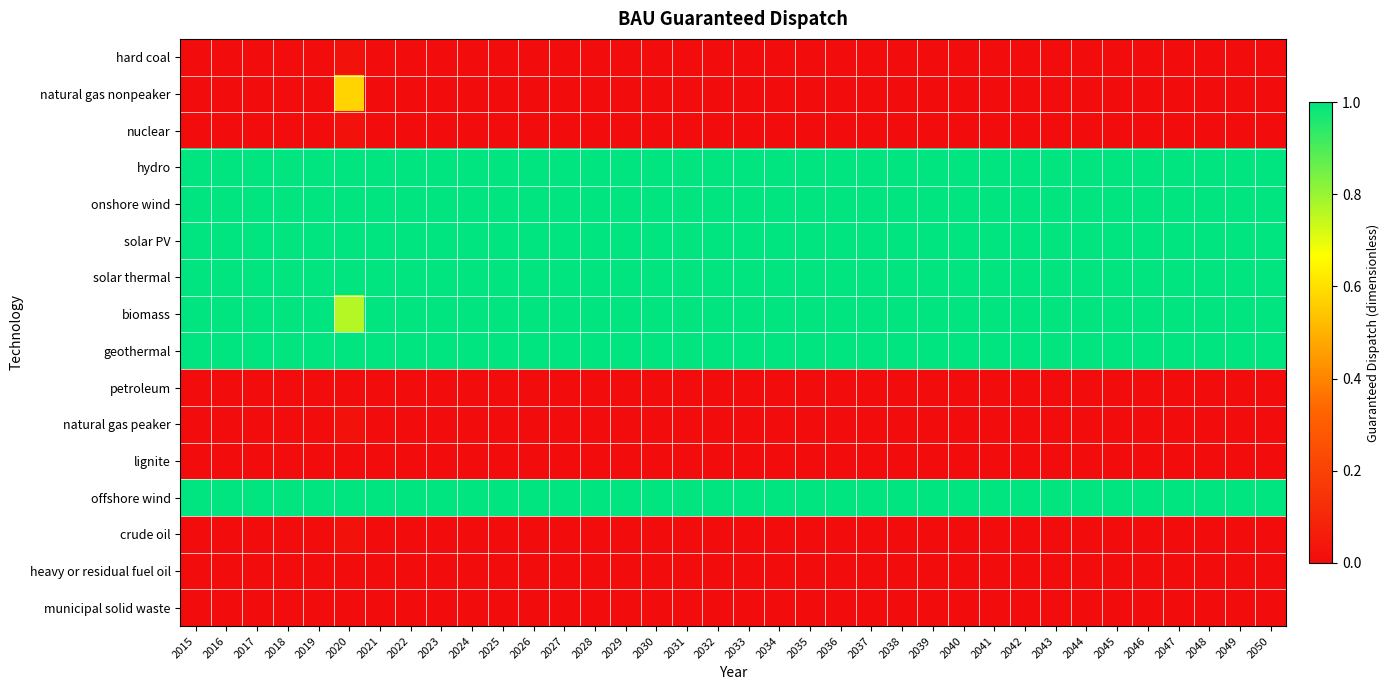

Reading right to left, what are all the values shown in this chart?

hard coal: 2050=0.0	2049=0.0	2048=0.0	2047=0.0	2046=0.0	2045=0.0	2044=0.0	2043=0.0	2042=0.0	2041=0.0	2040=0.0	2039=0.0	2038=0.0	2037=0.0	2036=0.0	2035=0.0	2034=0.0	2033=0.0	2032=0.0	2031=0.0	2030=0.0	2029=0.0	2028=0.0	2027=0.0	2026=0.0	2025=0.0	2024=0.0	2023=0.0	2022=0.0	2021=0.0	2020=0.0	2019=0.0	2018=0.0	2017=0.0	2016=0.0	2015=0.0
natural gas nonpeaker: 2050=0.0	2049=0.0	2048=0.0	2047=0.0	2046=0.0	2045=0.0	2044=0.0	2043=0.0	2042=0.0	2041=0.0	2040=0.0	2039=0.0	2038=0.0	2037=0.0	2036=0.0	2035=0.0	2034=0.0	2033=0.0	2032=0.0	2031=0.0	2030=0.0	2029=0.0	2028=0.0	2027=0.0	2026=0.0	2025=0.0	2024=0.0	2023=0.0	2022=0.0	2021=0.0	2020=0.6	2019=0.0	2018=0.0	2017=0.0	2016=0.0	2015=0.0
nuclear: 2050=0.0	2049=0.0	2048=0.0	2047=0.0	2046=0.0	2045=0.0	2044=0.0	2043=0.0	2042=0.0	2041=0.0	2040=0.0	2039=0.0	2038=0.0	2037=0.0	2036=0.0	2035=0.0	2034=0.0	2033=0.0	2032=0.0	2031=0.0	2030=0.0	2029=0.0	2028=0.0	2027=0.0	2026=0.0	2025=0.0	2024=0.0	2023=0.0	2022=0.0	2021=0.0	2020=0.0	2019=0.0	2018=0.0	2017=0.0	2016=0.0	2015=0.0
hydro: 2050=1.0	2049=1.0	2048=1.0	2047=1.0	2046=1.0	2045=1.0	2044=1.0	2043=1.0	2042=1.0	2041=1.0	2040=1.0	2039=1.0	2038=1.0	2037=1.0	2036=1.0	2035=1.0	2034=1.0	2033=1.0	2032=1.0	2031=1.0	2030=1.0	2029=1.0	2028=1.0	2027=1.0	2026=1.0	2025=1.0	2024=1.0	2023=1.0	2022=1.0	2021=1.0	2020=1.0	2019=1.0	2018=1.0	2017=1.0	2016=1.0	2015=1.0
onshore wind: 2050=1.0	2049=1.0	2048=1.0	2047=1.0	2046=1.0	2045=1.0	2044=1.0	2043=1.0	2042=1.0	2041=1.0	2040=1.0	2039=1.0	2038=1.0	2037=1.0	2036=1.0	2035=1.0	2034=1.0	2033=1.0	2032=1.0	2031=1.0	2030=1.0	2029=1.0	2028=1.0	2027=1.0	2026=1.0	2025=1.0	2024=1.0	2023=1.0	2022=1.0	2021=1.0	2020=1.0	2019=1.0	2018=1.0	2017=1.0	2016=1.0	2015=1.0
solar PV: 2050=1.0	2049=1.0	2048=1.0	2047=1.0	2046=1.0	2045=1.0	2044=1.0	2043=1.0	2042=1.0	2041=1.0	2040=1.0	2039=1.0	2038=1.0	2037=1.0	2036=1.0	2035=1.0	2034=1.0	2033=1.0	2032=1.0	2031=1.0	2030=1.0	2029=1.0	2028=1.0	2027=1.0	2026=1.0	2025=1.0	2024=1.0	2023=1.0	2022=1.0	2021=1.0	2020=1.0	2019=1.0	2018=1.0	2017=1.0	2016=1.0	2015=1.0
solar thermal: 2050=1.0	2049=1.0	2048=1.0	2047=1.0	2046=1.0	2045=1.0	2044=1.0	2043=1.0	2042=1.0	2041=1.0	2040=1.0	2039=1.0	2038=1.0	2037=1.0	2036=1.0	2035=1.0	2034=1.0	2033=1.0	2032=1.0	2031=1.0	2030=1.0	2029=1.0	2028=1.0	2027=1.0	2026=1.0	2025=1.0	2024=1.0	2023=1.0	2022=1.0	2021=1.0	2020=1.0	2019=1.0	2018=1.0	2017=1.0	2016=1.0	2015=1.0
biomass: 2050=1.0	2049=1.0	2048=1.0	2047=1.0	2046=1.0	2045=1.0	2044=1.0	2043=1.0	2042=1.0	2041=1.0	2040=1.0	2039=1.0	2038=1.0	2037=1.0	2036=1.0	2035=1.0	2034=1.0	2033=1.0	2032=1.0	2031=1.0	2030=1.0	2029=1.0	2028=1.0	2027=1.0	2026=1.0	2025=1.0	2024=1.0	2023=1.0	2022=1.0	2021=1.0	2020=0.8	2019=1.0	2018=1.0	2017=1.0	2016=1.0	2015=1.0
geothermal: 2050=1.0	2049=1.0	2048=1.0	2047=1.0	2046=1.0	2045=1.0	2044=1.0	2043=1.0	2042=1.0	2041=1.0	2040=1.0	2039=1.0	2038=1.0	2037=1.0	2036=1.0	2035=1.0	2034=1.0	2033=1.0	2032=1.0	2031=1.0	2030=1.0	2029=1.0	2028=1.0	2027=1.0	2026=1.0	2025=1.0	2024=1.0	2023=1.0	2022=1.0	2021=1.0	2020=1.0	2019=1.0	2018=1.0	2017=1.0	2016=1.0	2015=1.0
petroleum: 2050=0.0	2049=0.0	2048=0.0	2047=0.0	2046=0.0	2045=0.0	2044=0.0	2043=0.0	2042=0.0	2041=0.0	2040=0.0	2039=0.0	2038=0.0	2037=0.0	2036=0.0	2035=0.0	2034=0.0	2033=0.0	2032=0.0	2031=0.0	2030=0.0	2029=0.0	2028=0.0	2027=0.0	2026=0.0	2025=0.0	2024=0.0	2023=0.0	2022=0.0	2021=0.0	2020=0.0	2019=0.0	2018=0.0	2017=0.0	2016=0.0	2015=0.0
natural gas peaker: 2050=0.0	2049=0.0	2048=0.0	2047=0.0	2046=0.0	2045=0.0	2044=0.0	2043=0.0	2042=0.0	2041=0.0	2040=0.0	2039=0.0	2038=0.0	2037=0.0	2036=0.0	2035=0.0	2034=0.0	2033=0.0	2032=0.0	2031=0.0	2030=0.0	2029=0.0	2028=0.0	2027=0.0	2026=0.0	2025=0.0	2024=0.0	2023=0.0	2022=0.0	2021=0.0	2020=0.0	2019=0.0	2018=0.0	2017=0.0	2016=0.0	2015=0.0
lignite: 2050=0.0	2049=0.0	2048=0.0	2047=0.0	2046=0.0	2045=0.0	2044=0.0	2043=0.0	2042=0.0	2041=0.0	2040=0.0	2039=0.0	2038=0.0	2037=0.0	2036=0.0	2035=0.0	2034=0.0	2033=0.0	2032=0.0	2031=0.0	2030=0.0	2029=0.0	2028=0.0	2027=0.0	2026=0.0	2025=0.0	2024=0.0	2023=0.0	2022=0.0	2021=0.0	2020=0.0	2019=0.0	2018=0.0	2017=0.0	2016=0.0	2015=0.0
offshore wind: 2050=1.0	2049=1.0	2048=1.0	2047=1.0	2046=1.0	2045=1.0	2044=1.0	2043=1.0	2042=1.0	2041=1.0	2040=1.0	2039=1.0	2038=1.0	2037=1.0	2036=1.0	2035=1.0	2034=1.0	2033=1.0	2032=1.0	2031=1.0	2030=1.0	2029=1.0	2028=1.0	2027=1.0	2026=1.0	2025=1.0	2024=1.0	2023=1.0	2022=1.0	2021=1.0	2020=1.0	2019=1.0	2018=1.0	2017=1.0	2016=1.0	2015=1.0
crude oil: 2050=0.0	2049=0.0	2048=0.0	2047=0.0	2046=0.0	2045=0.0	2044=0.0	2043=0.0	2042=0.0	2041=0.0	2040=0.0	2039=0.0	2038=0.0	2037=0.0	2036=0.0	2035=0.0	2034=0.0	2033=0.0	2032=0.0	2031=0.0	2030=0.0	2029=0.0	2028=0.0	2027=0.0	2026=0.0	2025=0.0	2024=0.0	2023=0.0	2022=0.0	2021=0.0	2020=0.0	2019=0.0	2018=0.0	2017=0.0	2016=0.0	2015=0.0
heavy or residual fuel oil: 2050=0.0	2049=0.0	2048=0.0	2047=0.0	2046=0.0	2045=0.0	2044=0.0	2043=0.0	2042=0.0	2041=0.0	2040=0.0	2039=0.0	2038=0.0	2037=0.0	2036=0.0	2035=0.0	2034=0.0	2033=0.0	2032=0.0	2031=0.0	2030=0.0	2029=0.0	2028=0.0	2027=0.0	2026=0.0	2025=0.0	2024=0.0	2023=0.0	2022=0.0	2021=0.0	2020=0.0	2019=0.0	2018=0.0	2017=0.0	2016=0.0	2015=0.0
municipal solid waste: 2050=0.0	2049=0.0	2048=0.0	2047=0.0	2046=0.0	2045=0.0	2044=0.0	2043=0.0	2042=0.0	2041=0.0	2040=0.0	2039=0.0	2038=0.0	2037=0.0	2036=0.0	2035=0.0	2034=0.0	2033=0.0	2032=0.0	2031=0.0	2030=0.0	2029=0.0	2028=0.0	2027=0.0	2026=0.0	2025=0.0	2024=0.0	2023=0.0	2022=0.0	2021=0.0	2020=0.0	2019=0.0	2018=0.0	2017=0.0	2016=0.0	2015=0.0